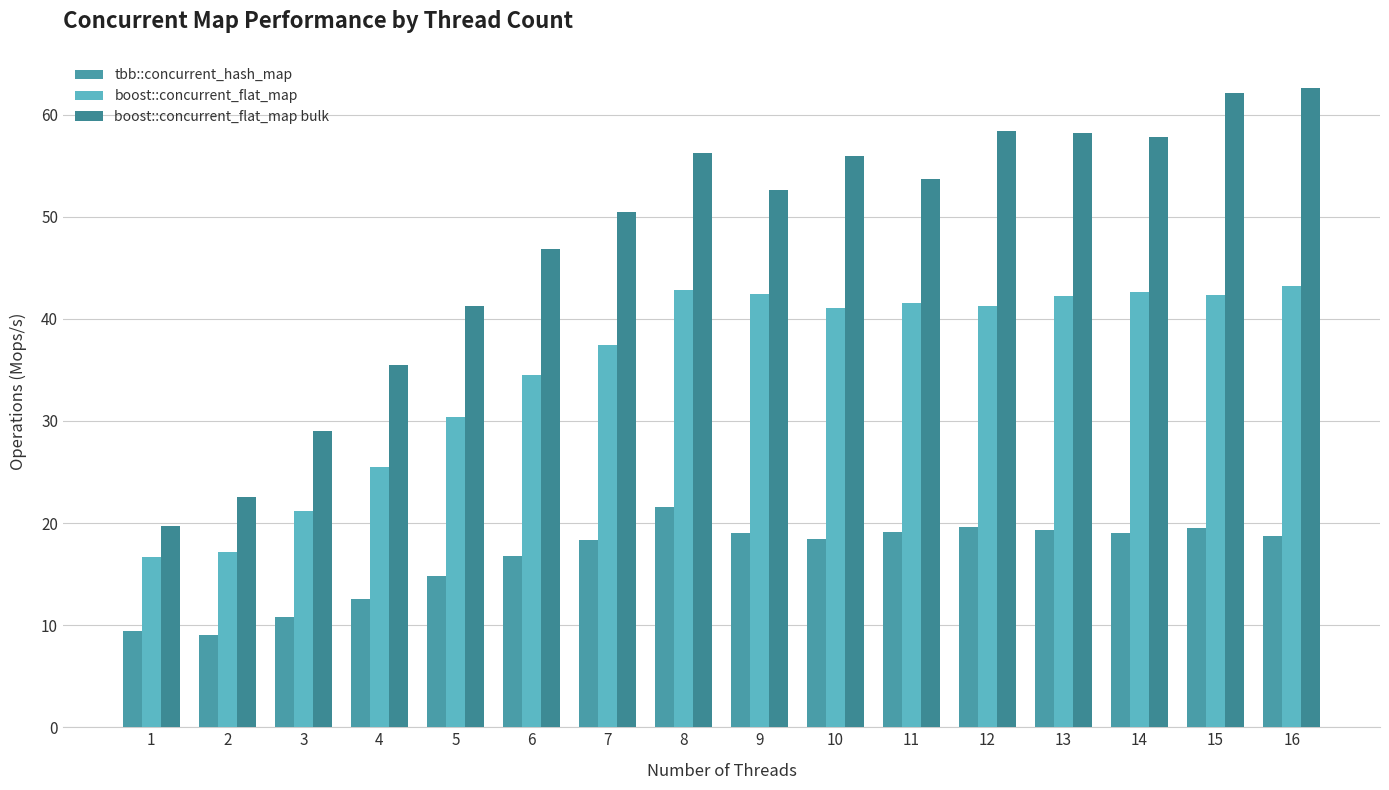

Which category has the lowest value across all series?

2